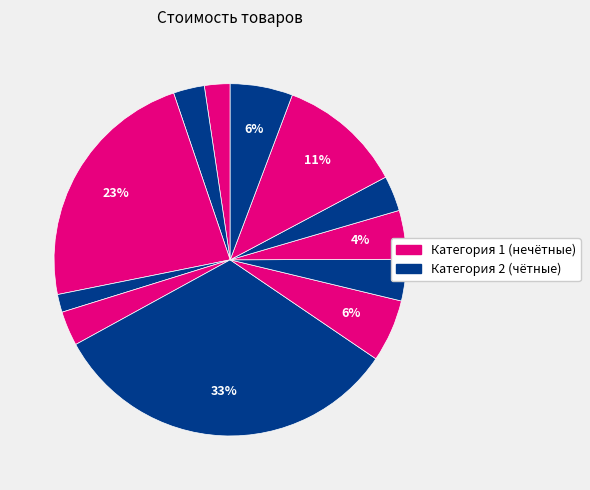

How many slices are in this pie chart?

12